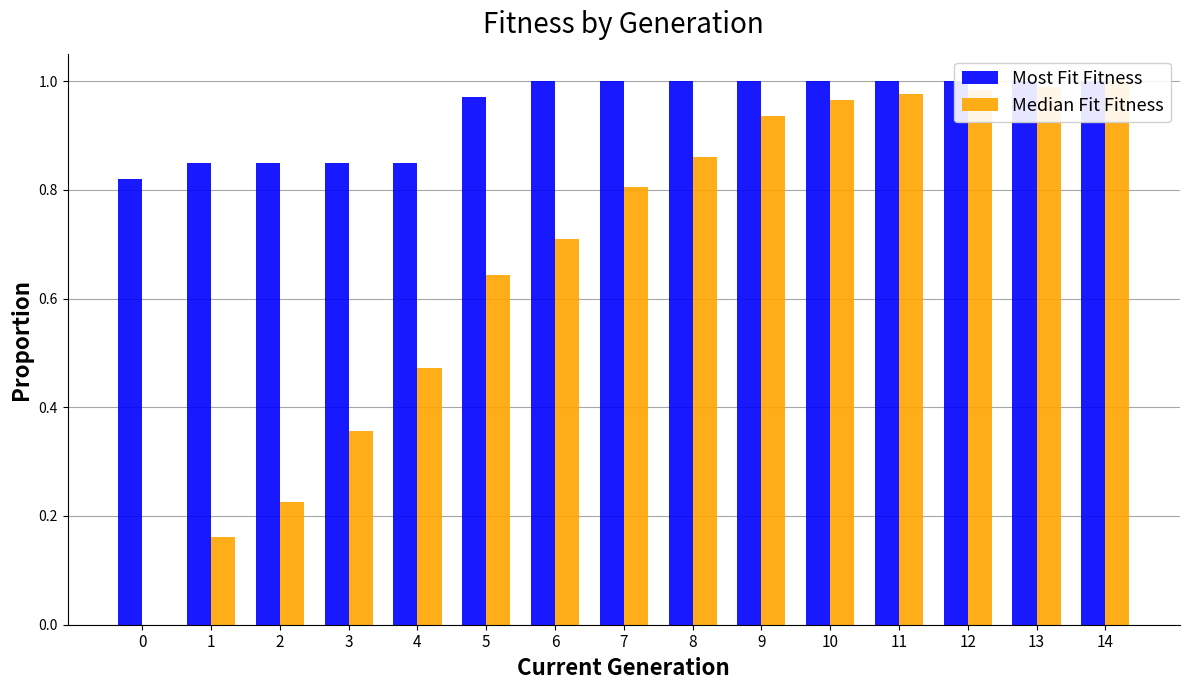

Which has a higher value, 13 or 10?

13